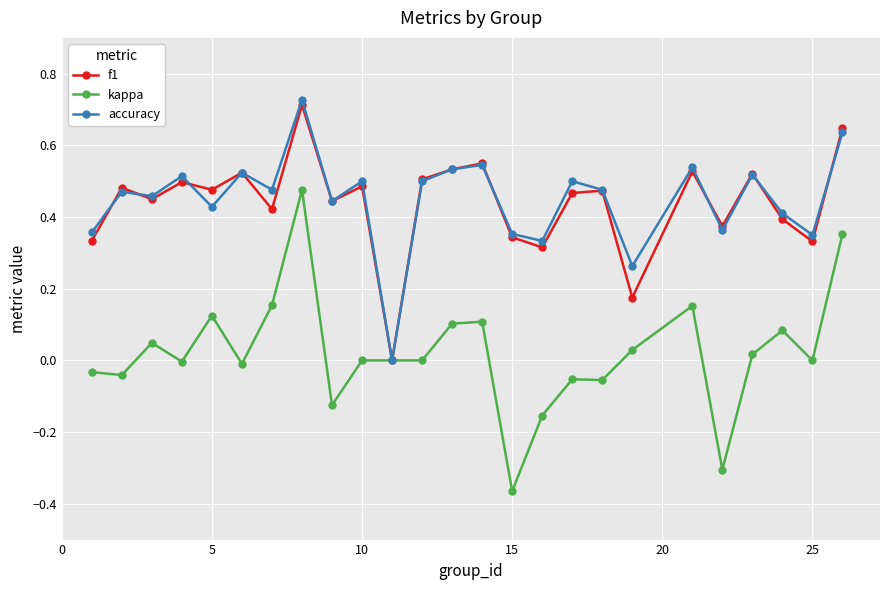

Which series has the largest range (max minus min)?

kappa